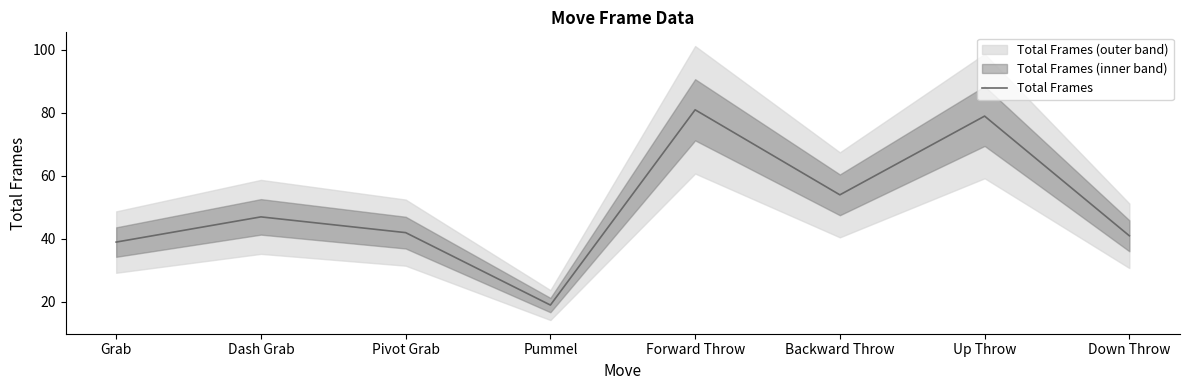

At which label does the data first exceed 47?

Forward Throw